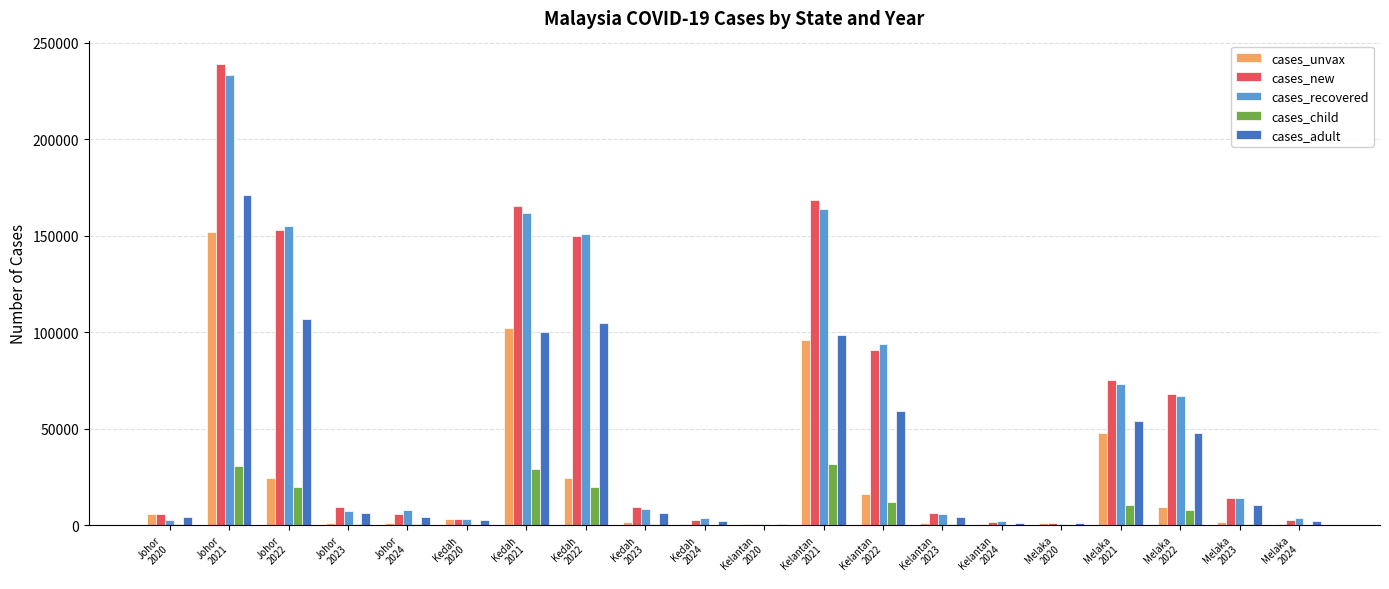

True or false: cases_adult has a value of 181942 at Johor
2022.

False